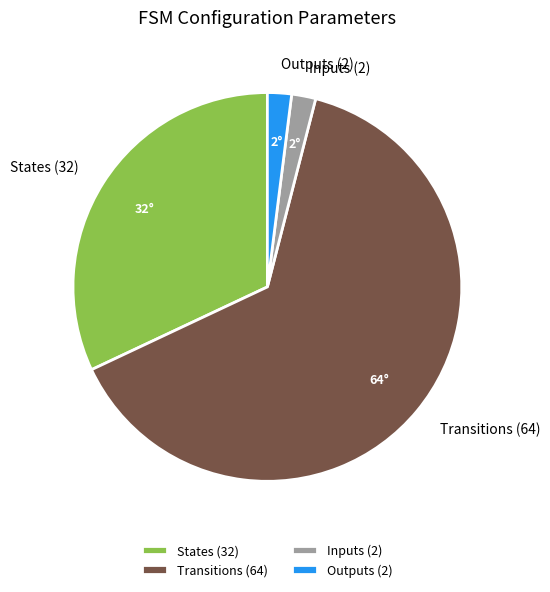

Do Outputs (2) and States (32) together represent more than half of the pie?

No